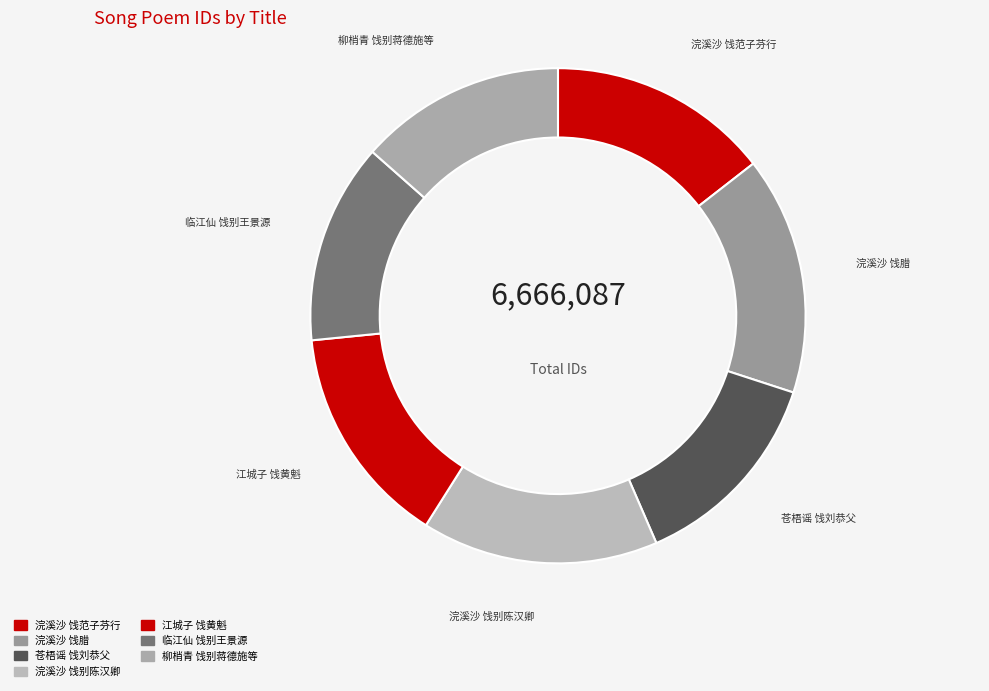

Which slice is the largest?

浣溪沙 其一 饯腊